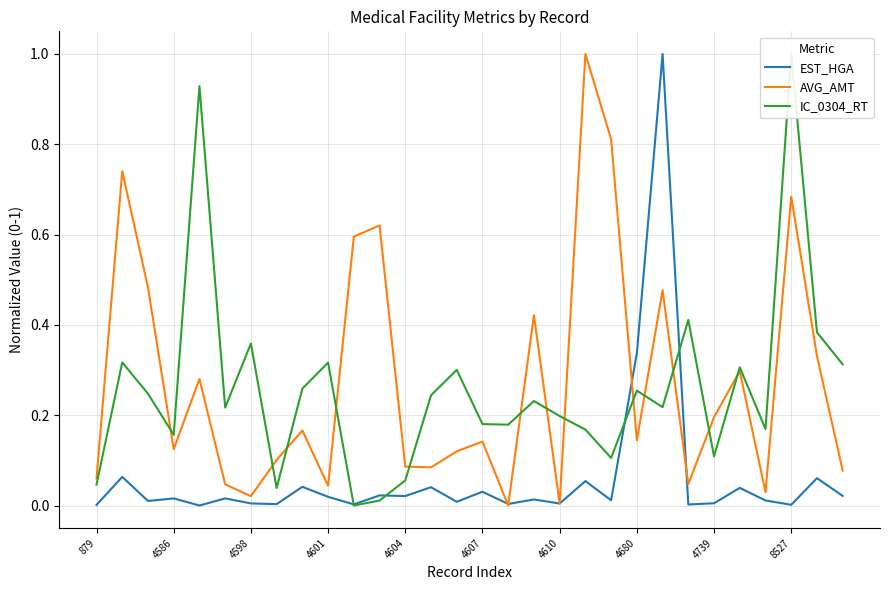

The AVG_AMT series shows 0.0 at 4739. True or false?

False